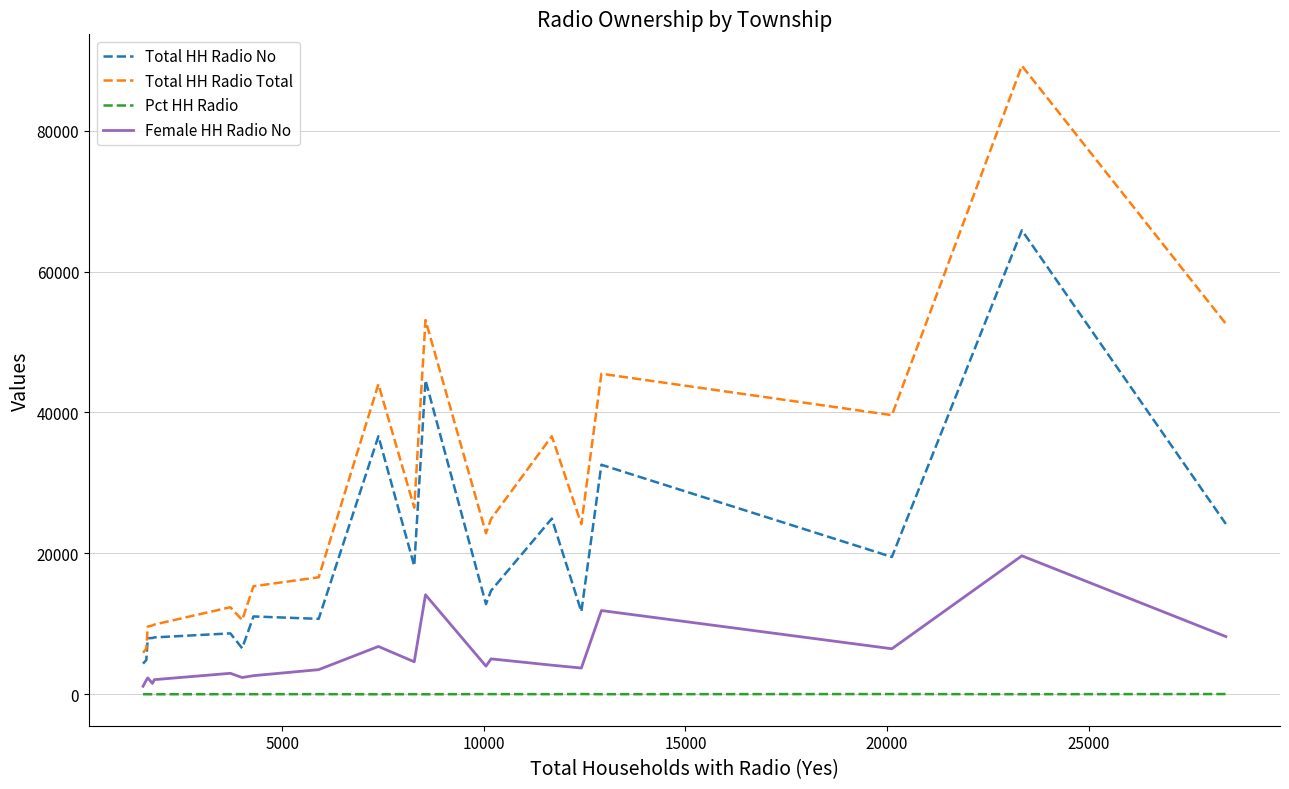

What is the difference between the maximum and minimum values in the Female HH Radio No series?

18512.0